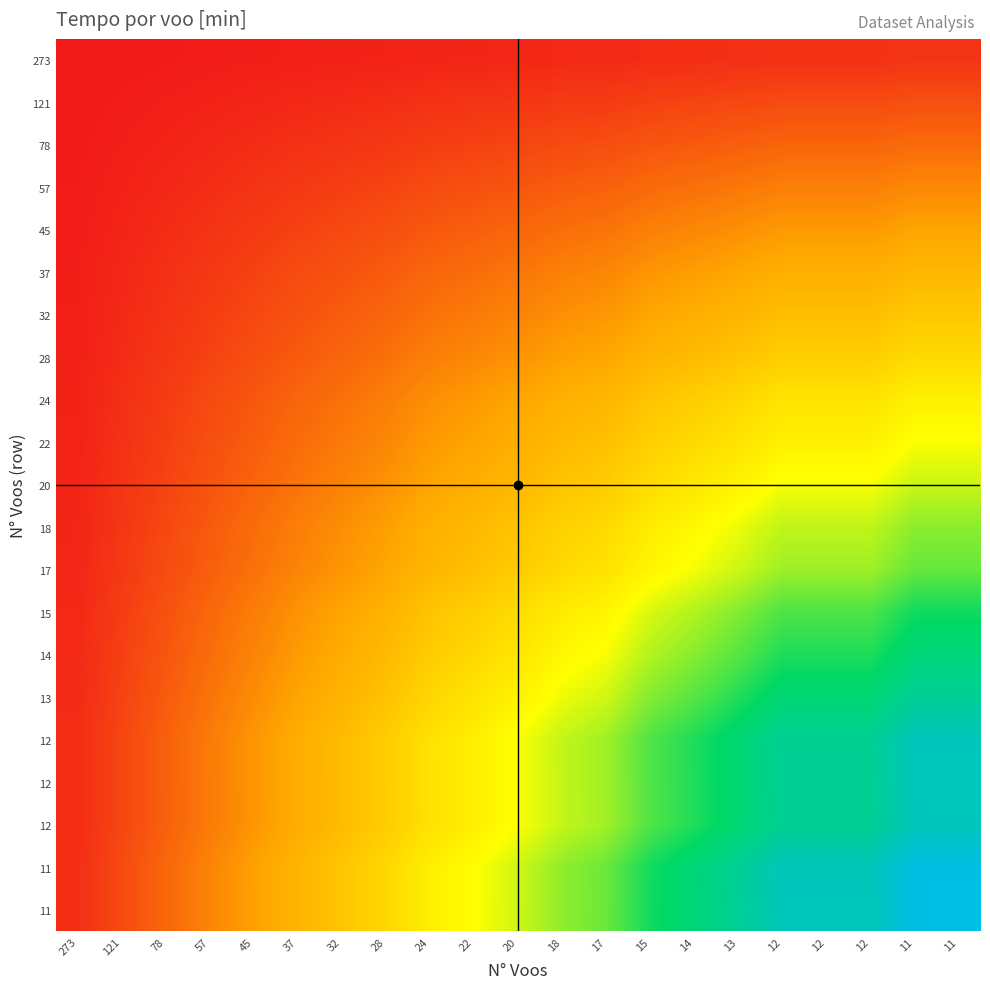

Which label corresponds to the largest value in the chart?

11